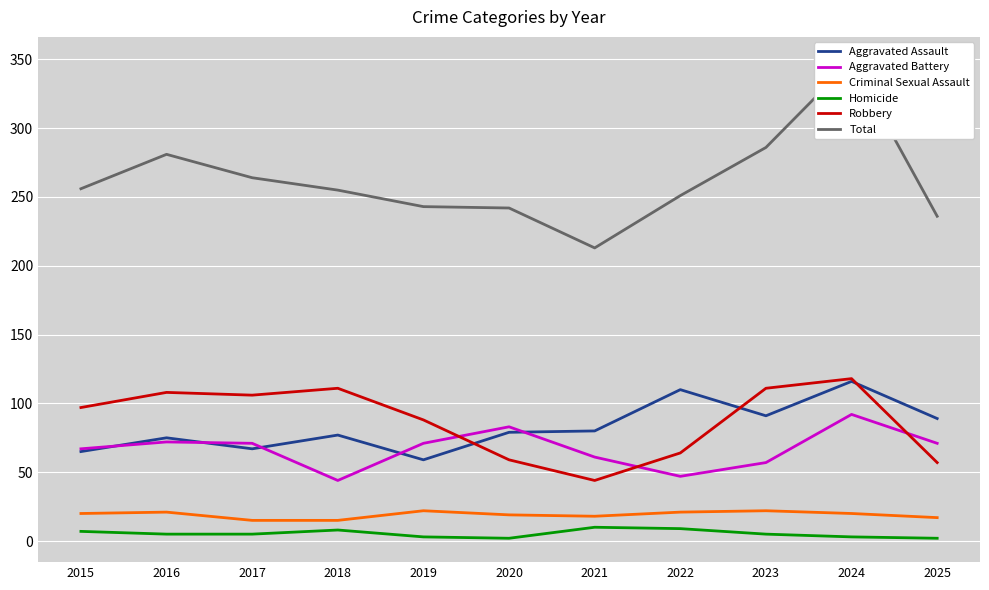

Is it true that Aggravated Assault equals 65 at 2015?

True